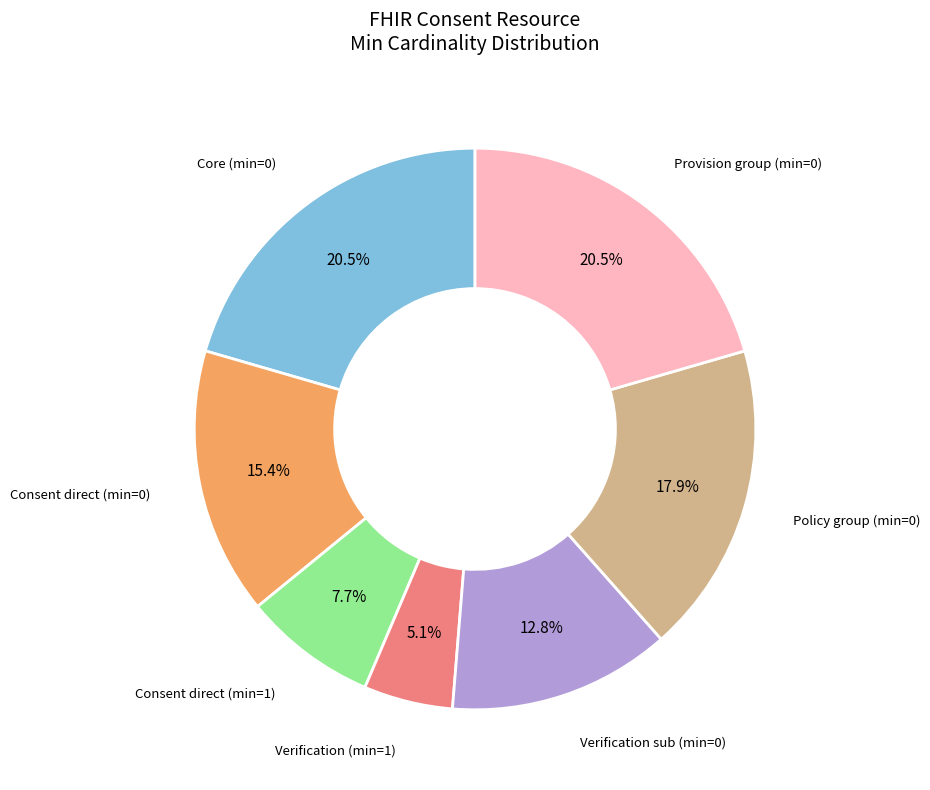

Does any single category account for the majority?

No